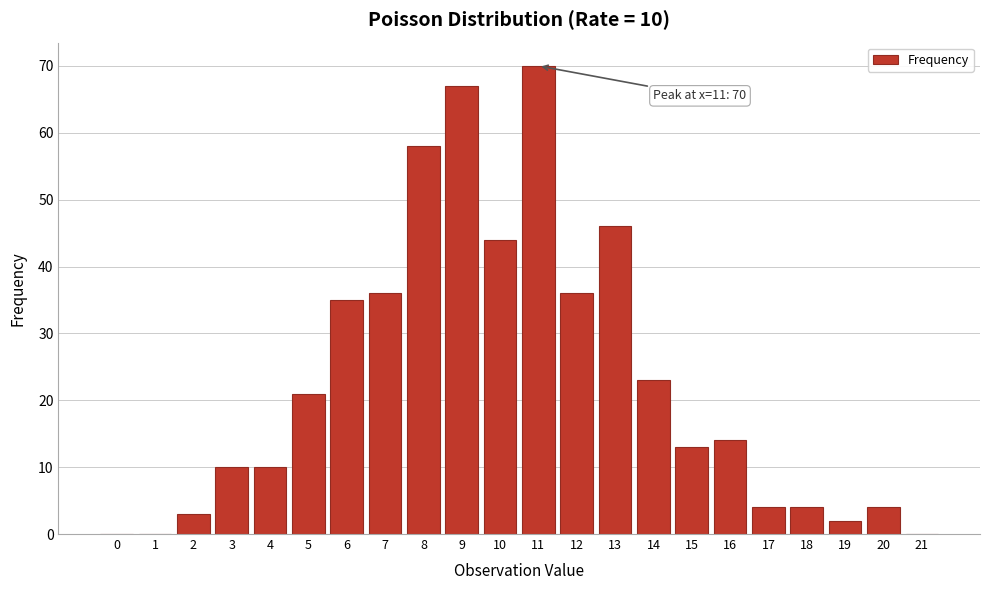

Reading left to right, what are all the values shown in this chart?

0=0	1=0	2=3	3=10	4=10	5=21	6=35	7=36	8=58	9=67	10=44	11=70	12=36	13=46	14=23	15=13	16=14	17=4	18=4	19=2	20=4	21=0